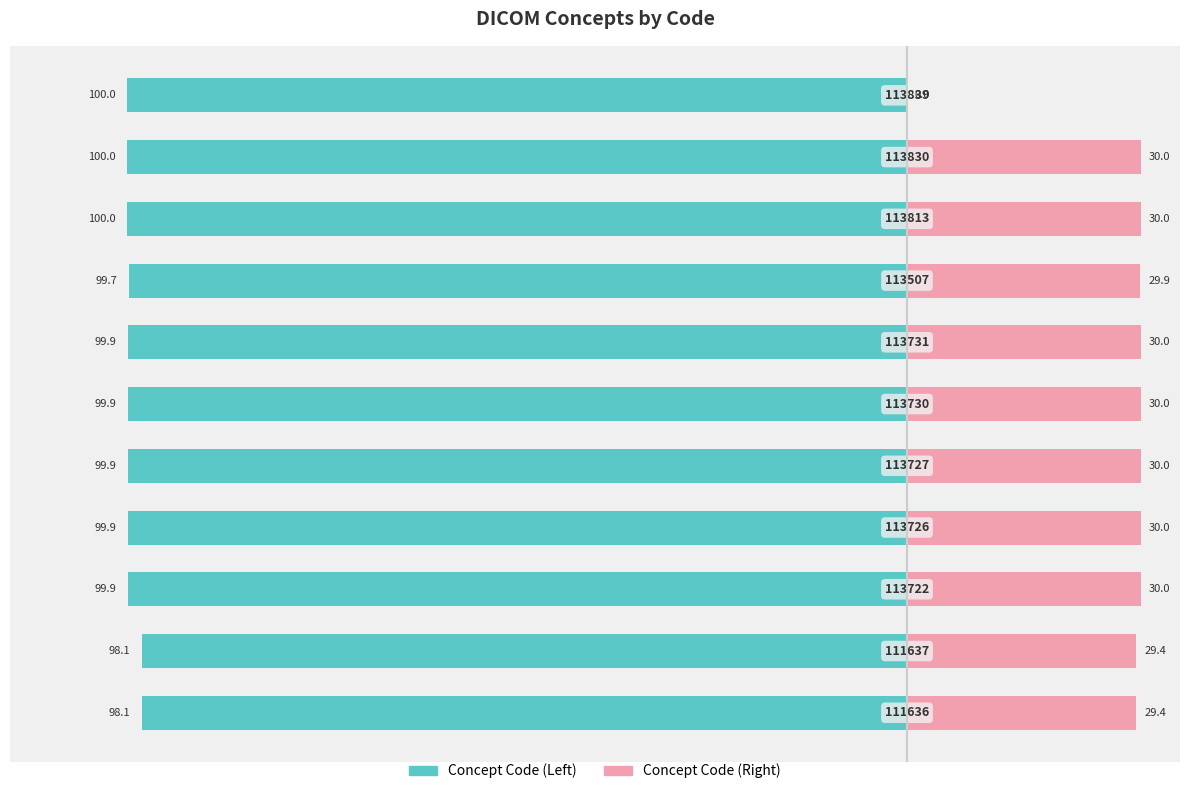

What is the value of the Concept Code (normalized left) bar at the 11th from the left?

-100.0